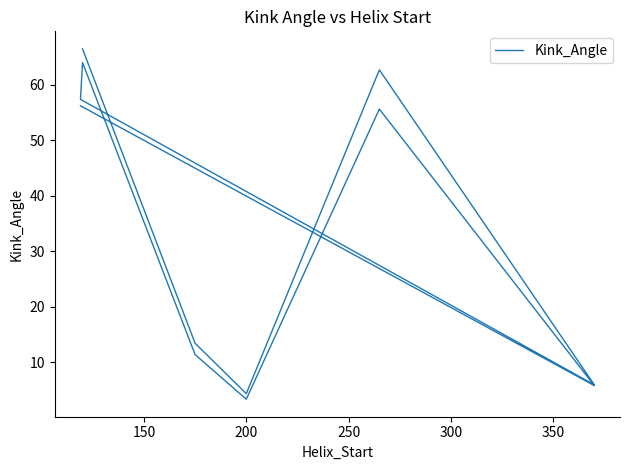

Reading left to right, what are all the values shown in this chart?

66.4	13.4	4.3	62.7	5.9	57.3	64.0	11.3	3.3	55.6	5.8	56.2